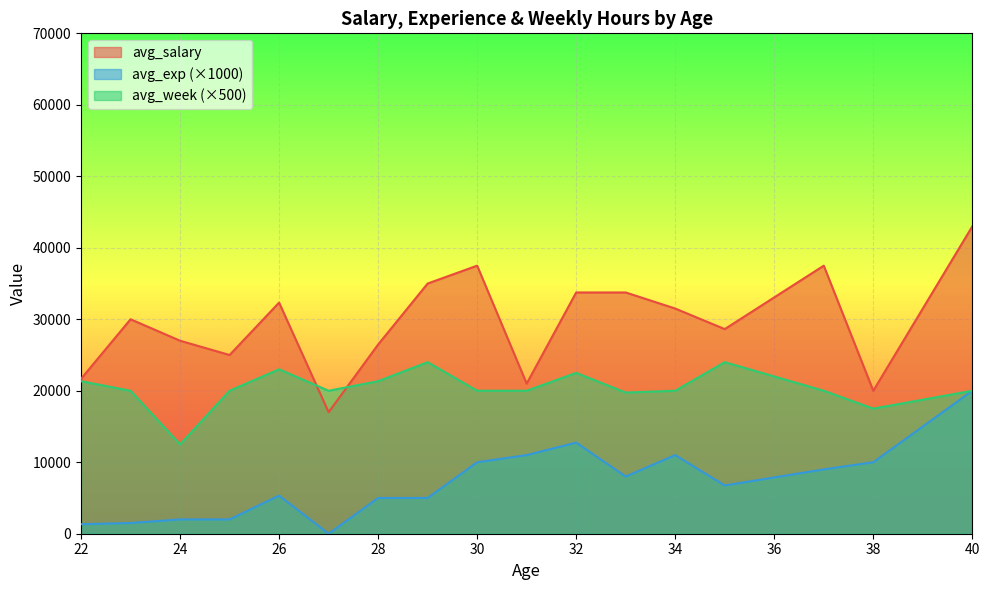

What are all the series names shown in the legend?

avg_salary, avg_exp (×1000), avg_week (×500)